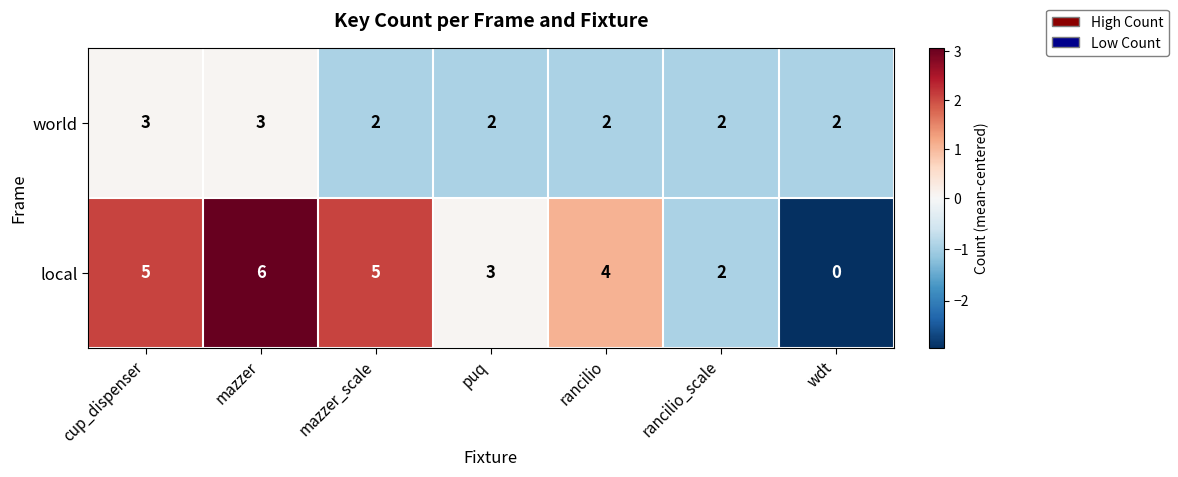

Rank the series by their average value, from highest to lowest.

local, world